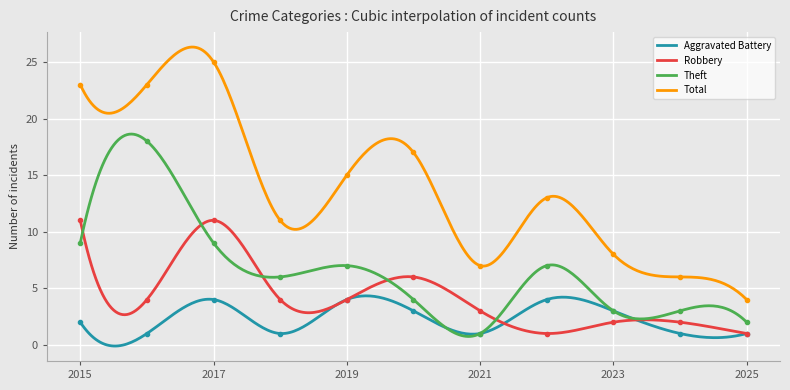

Which series has the largest total across all categories?

Total